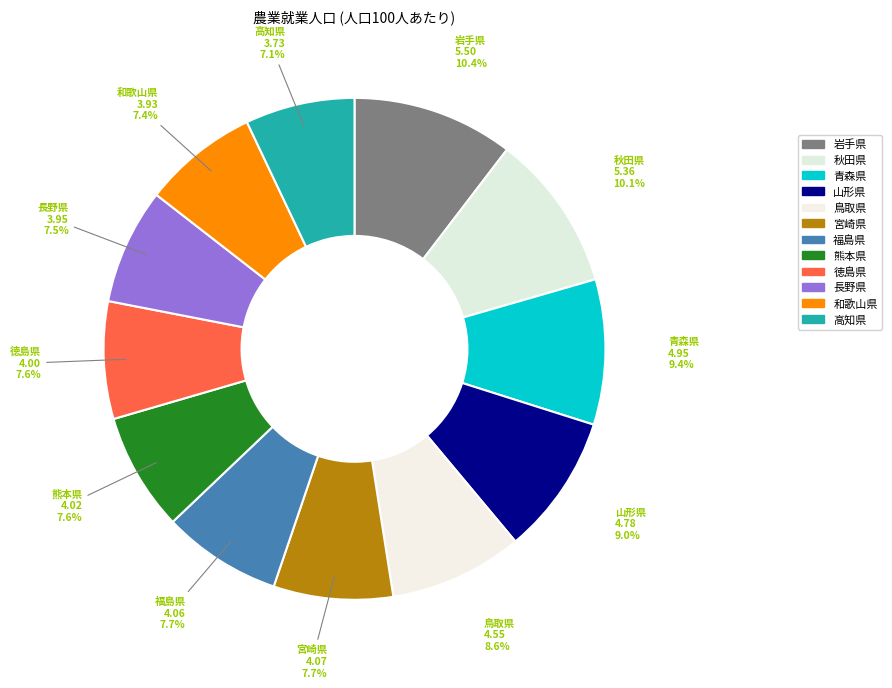

Between 福島県 and 宮崎県, which is larger?

宮崎県